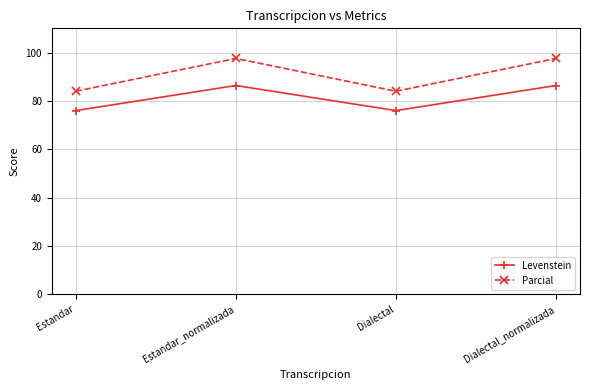

True or false: Parcial has more than 1 interior local peaks.

False